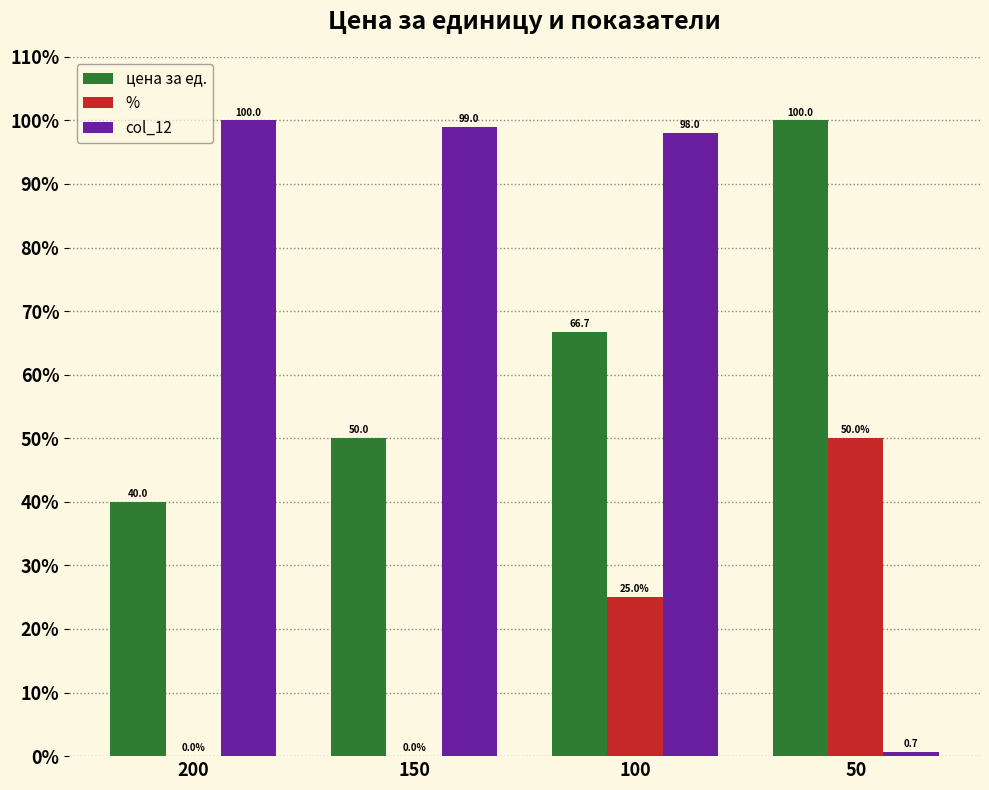

Reading left to right, what are all the values shown in this chart?

цена за ед.: 200=40.0	150=50.0	100=66.7	50=100.0
%: 200=0.0	150=0.0	100=25.0	50=50.0
col_12: 200=100.0	150=99.0	100=98.0	50=0.7